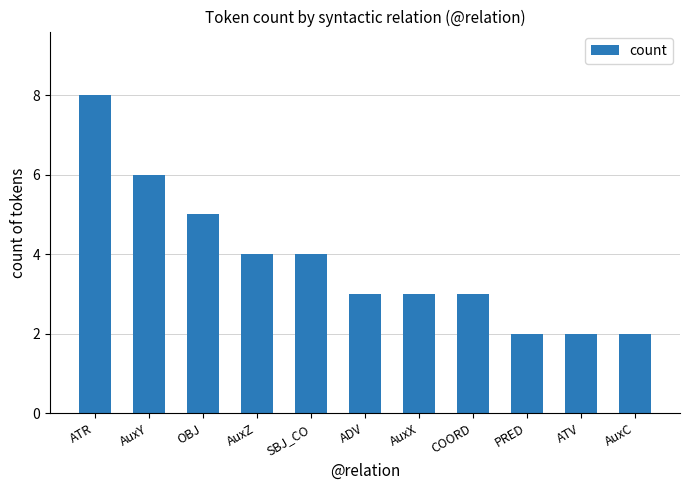

At which label is the value closest to 5?

OBJ